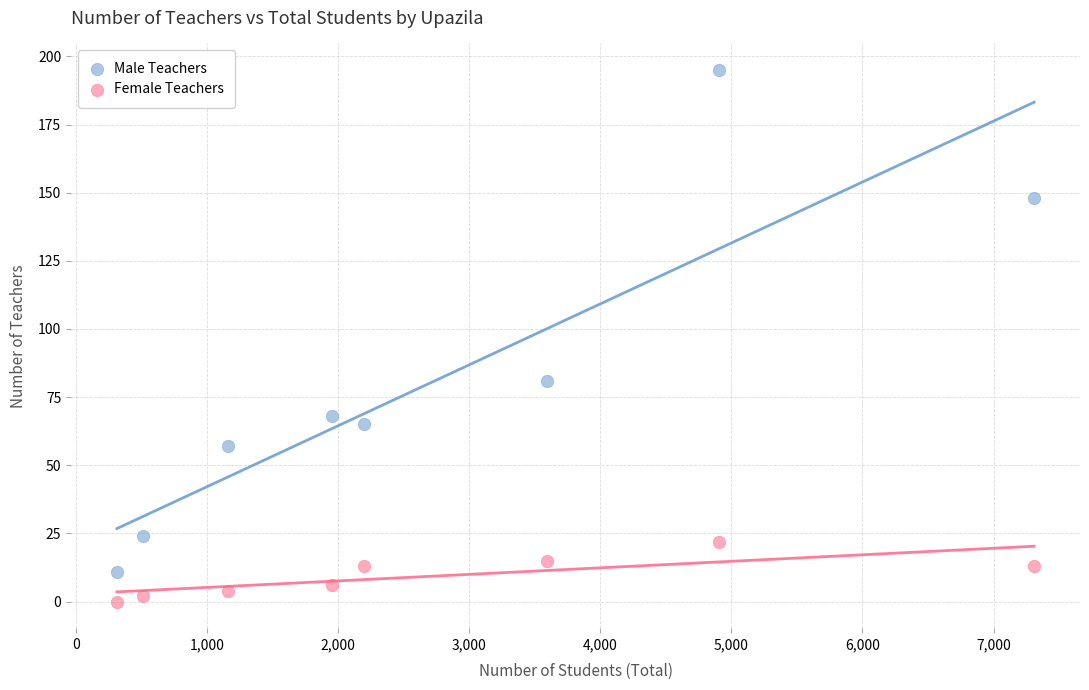

Across all series, what Y value is closest to 97?

81